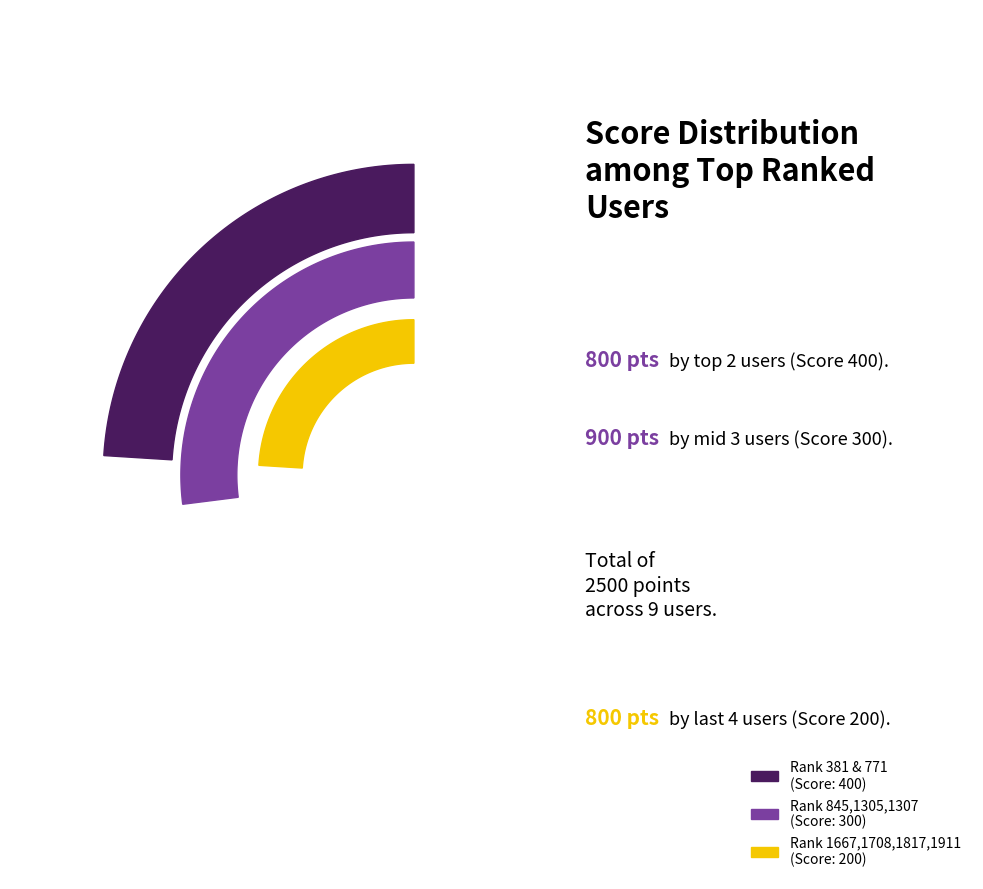

Between 1708 and 845, which is larger?

845